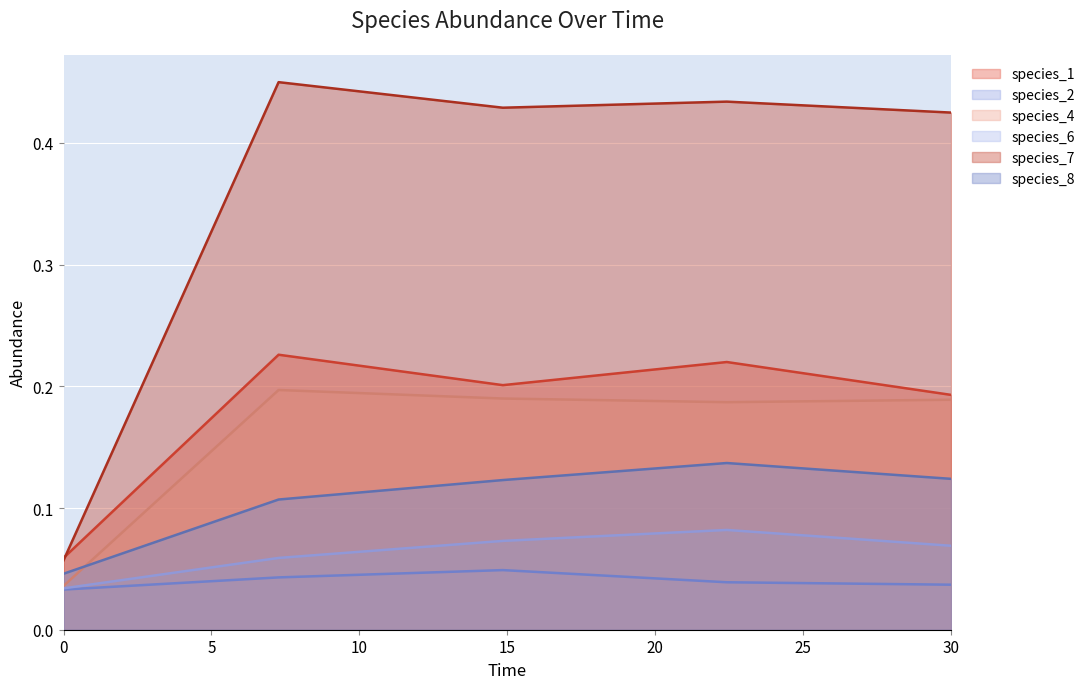

Is it true that species_4 equals 0.3 at 7.272727272727273?

False